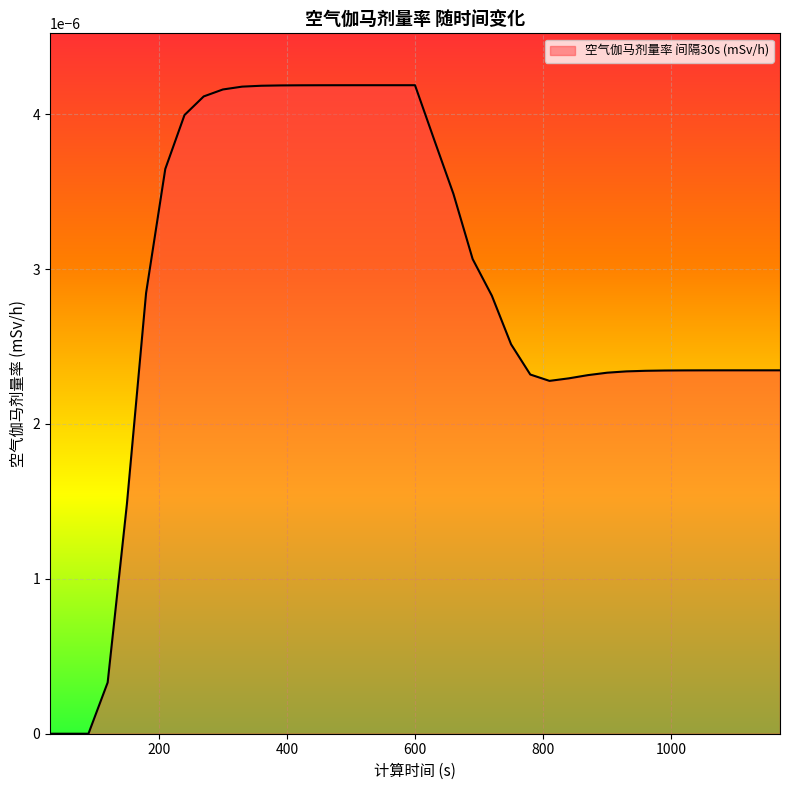

Is this an area chart (filled region under the line)?

Yes